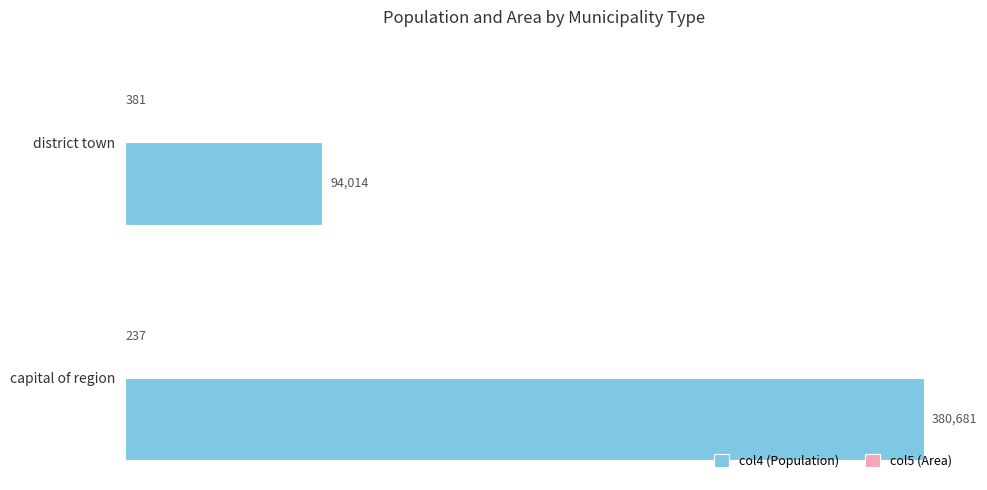

Between capital of region and district town, which series saw the biggest shift?

col4 (Population)